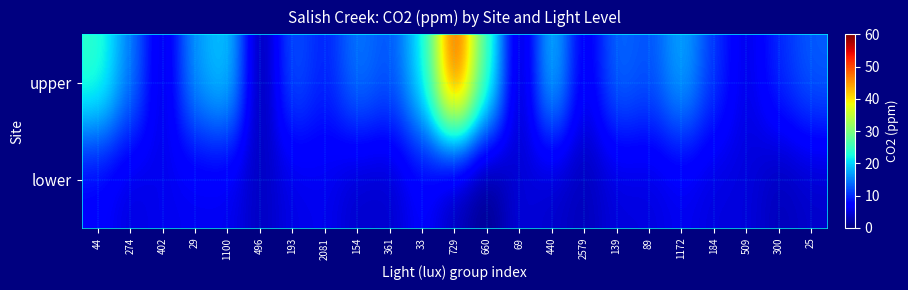

Reading left to right, list all the values displayed in this chart.

upper: 44=24.3	274=15.0	402=3.8	29=17.0	1100=20.0	496=0.9	193=13.0	2081=9.0	154=15.0	361=12.0	33=21.0	729=52.0	660=25.0	69=1.8	440=20.0	2579=5.0	139=14.2	89=12.0	1172=18.0	184=10.5	509=5.0	300=10.0	25=13.0
lower: 44=7.0	274=5.0	402=6.0	29=6.0	1100=6.0	496=3.3	193=5.5	2081=6.0	154=4.0	361=4.0	33=7.0	729=3.0	660=0.5	69=5.0	440=4.0	2579=3.0	139=5.0	89=5.0	1172=6.0	184=5.0	509=5.0	300=3.0	25=4.0